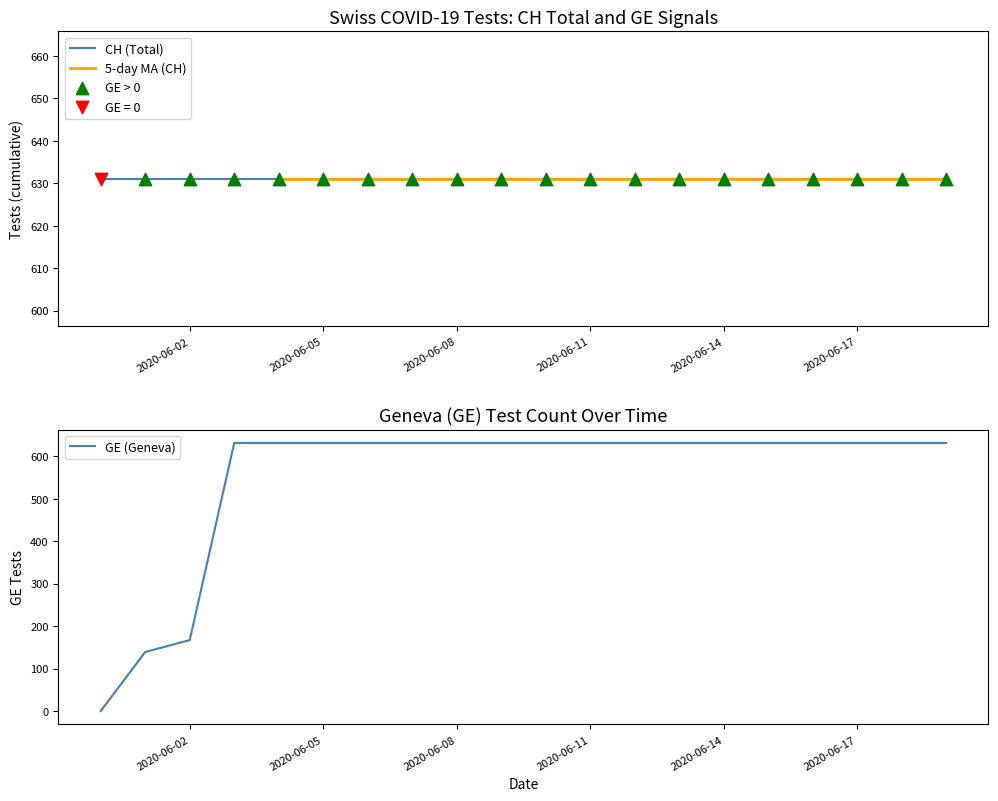

Between 2020-06-01 and 2020-06-11, which is larger?

2020-06-11